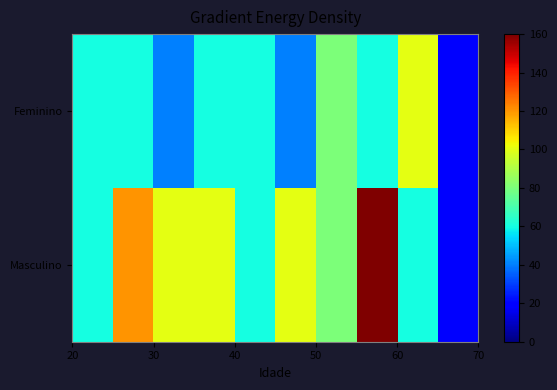

Which series has the largest total across all categories?

Masculino